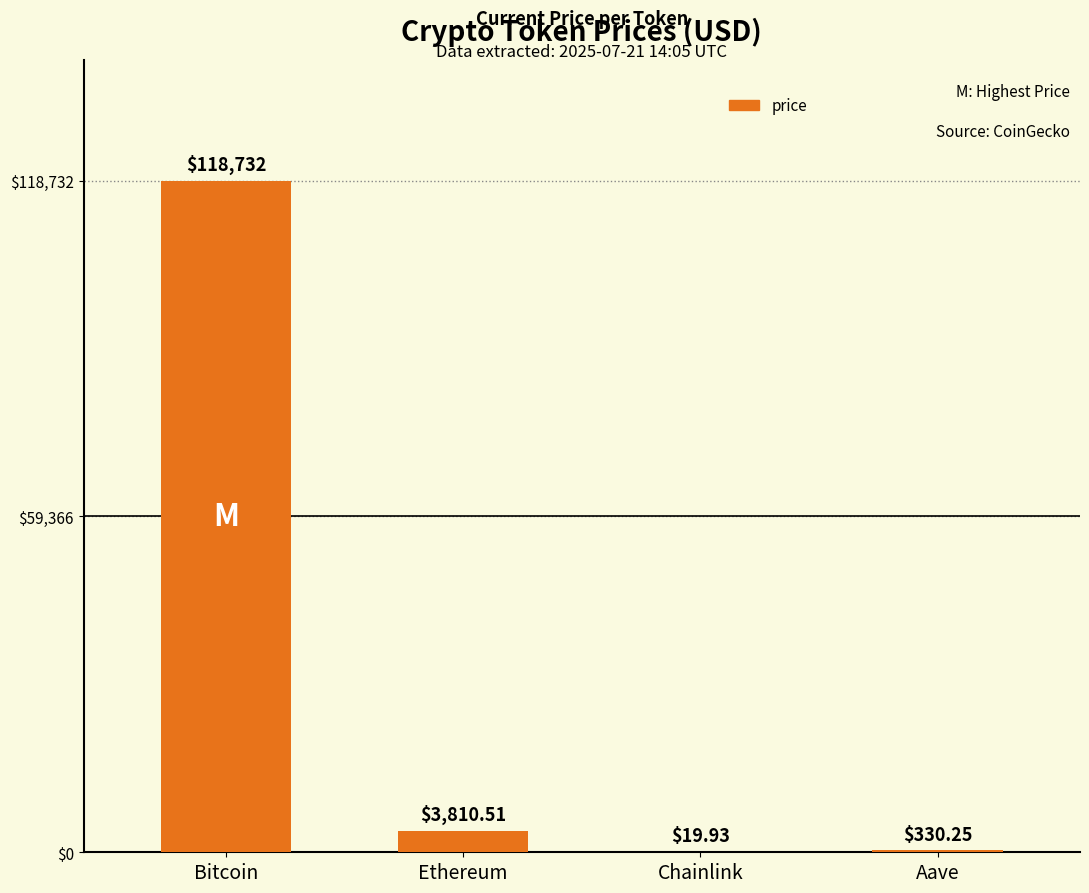

Which label corresponds to the largest value in the chart?

Bitcoin